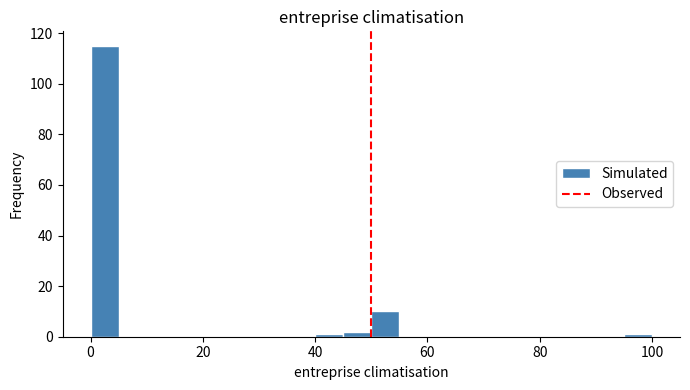

Read against the x-axis, roughly where is the centre of the tallest bar?

2